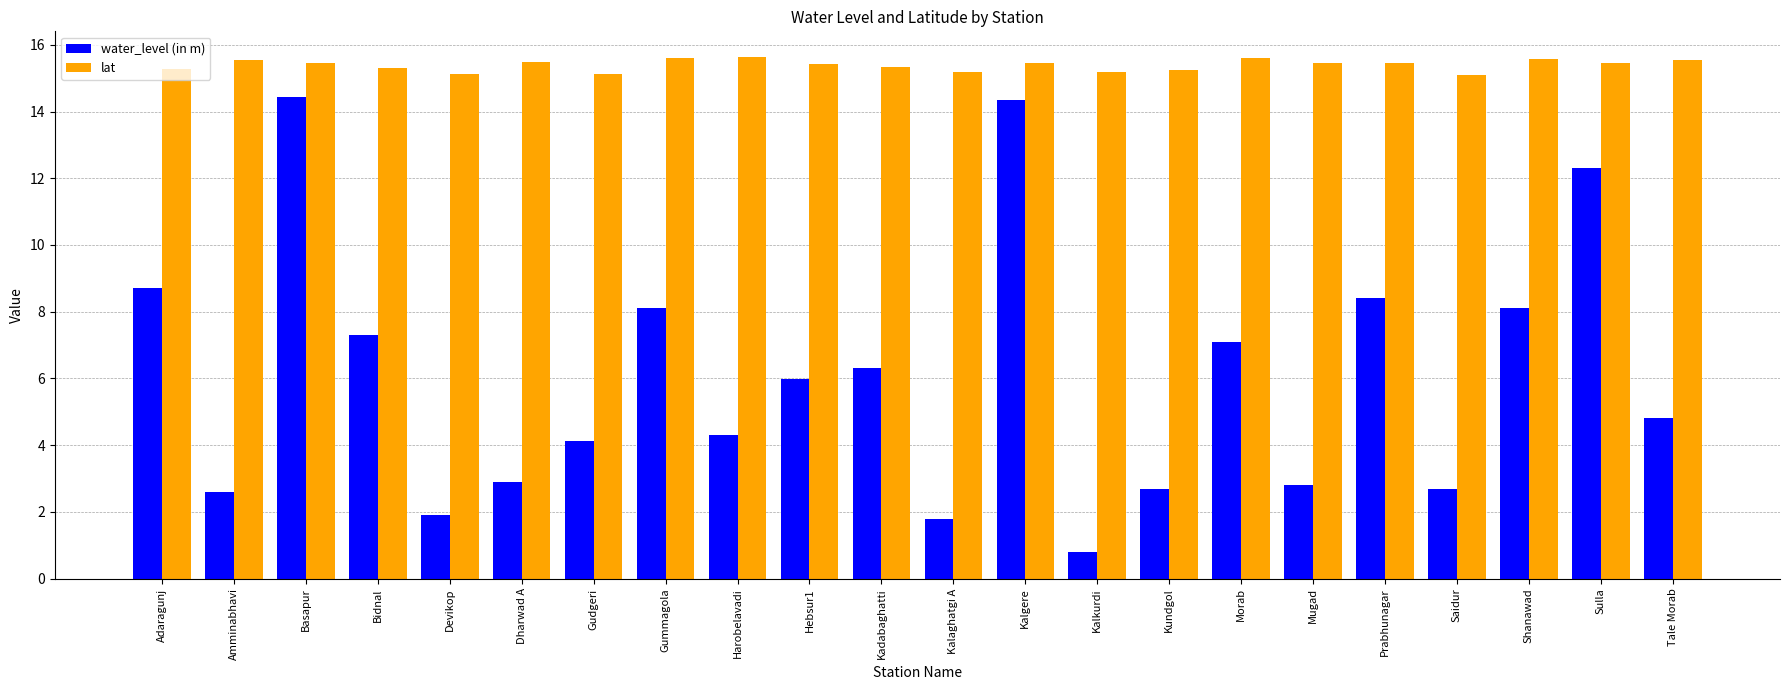

What position from the right is Mugad?

6